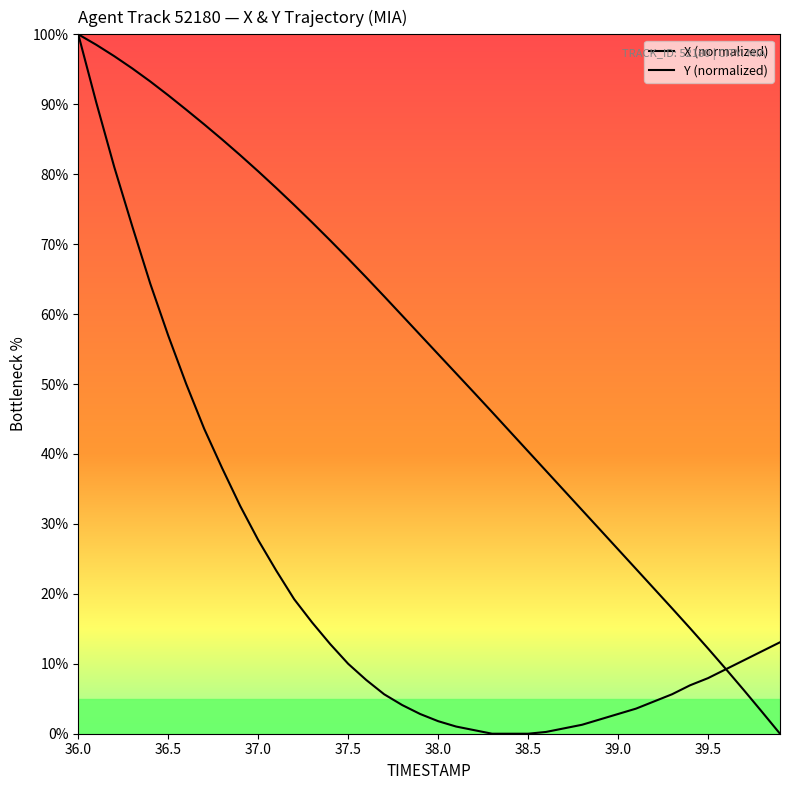

Is this an area chart (filled region under the line)?

No